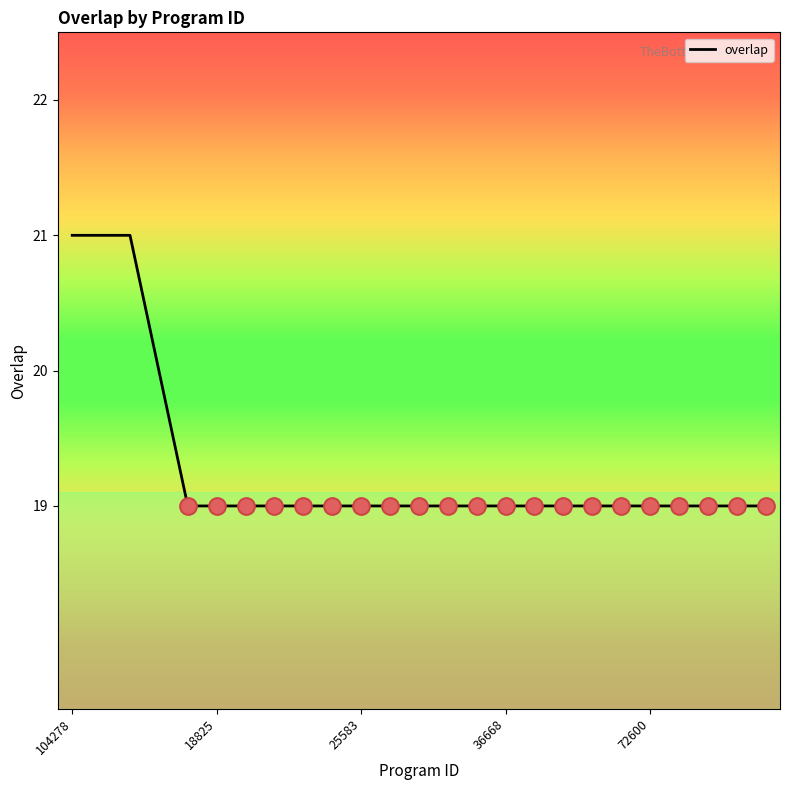

What is the greatest value displayed?

21